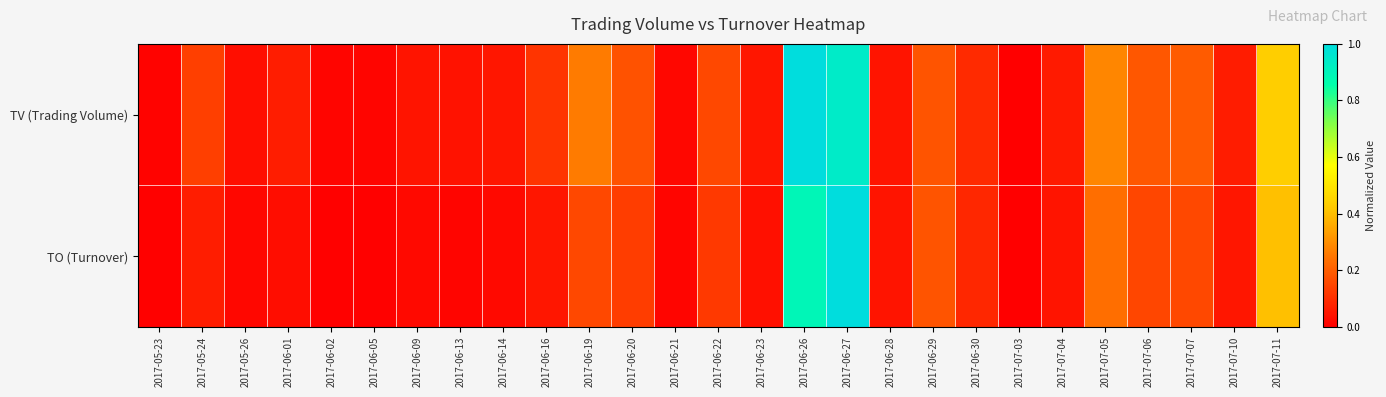

What is the total value across all series at 2017-05-24?

0.2